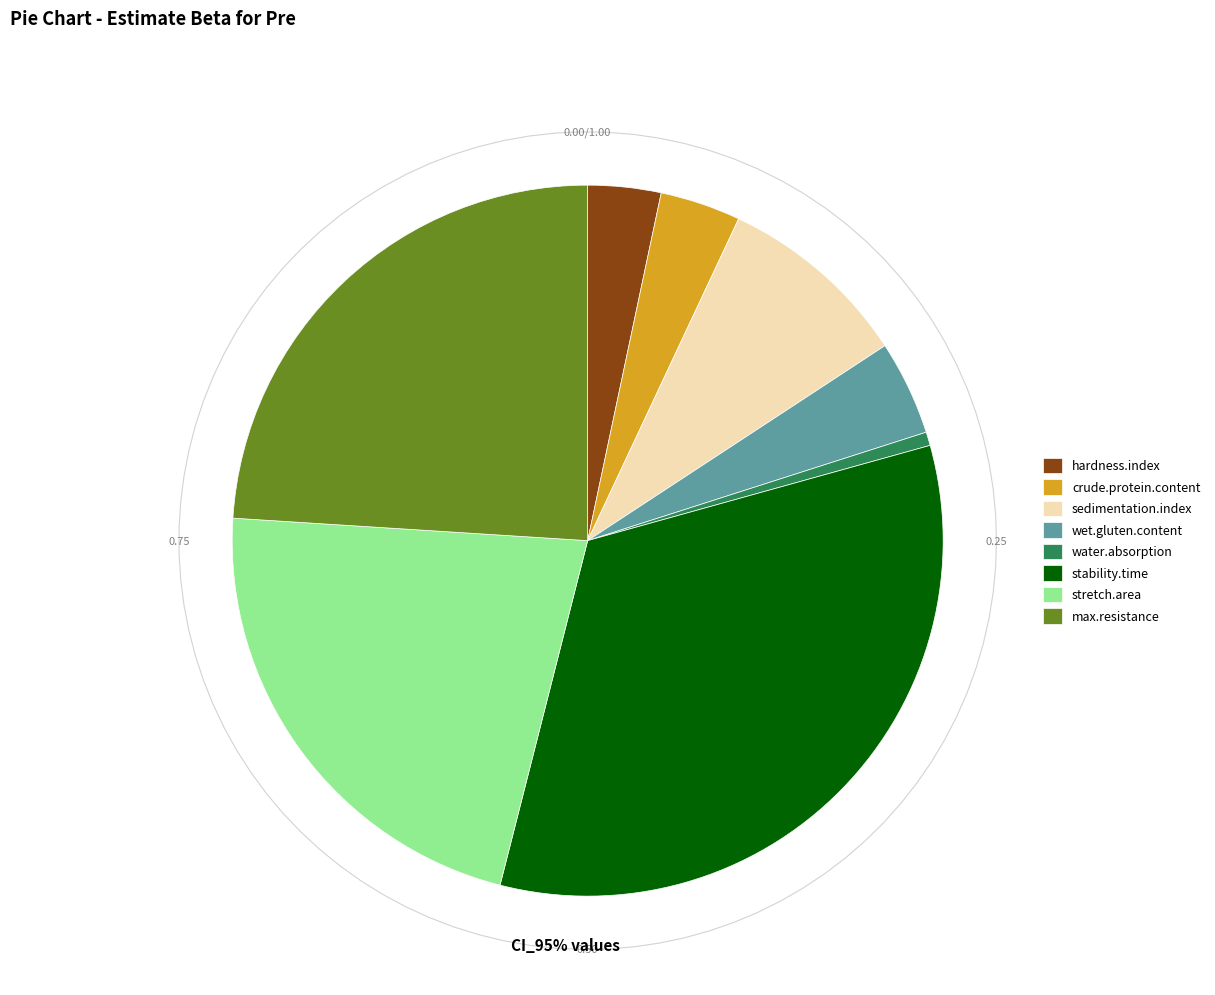

What percentage is the crude.protein.content slice, to the nearest percent?

4%